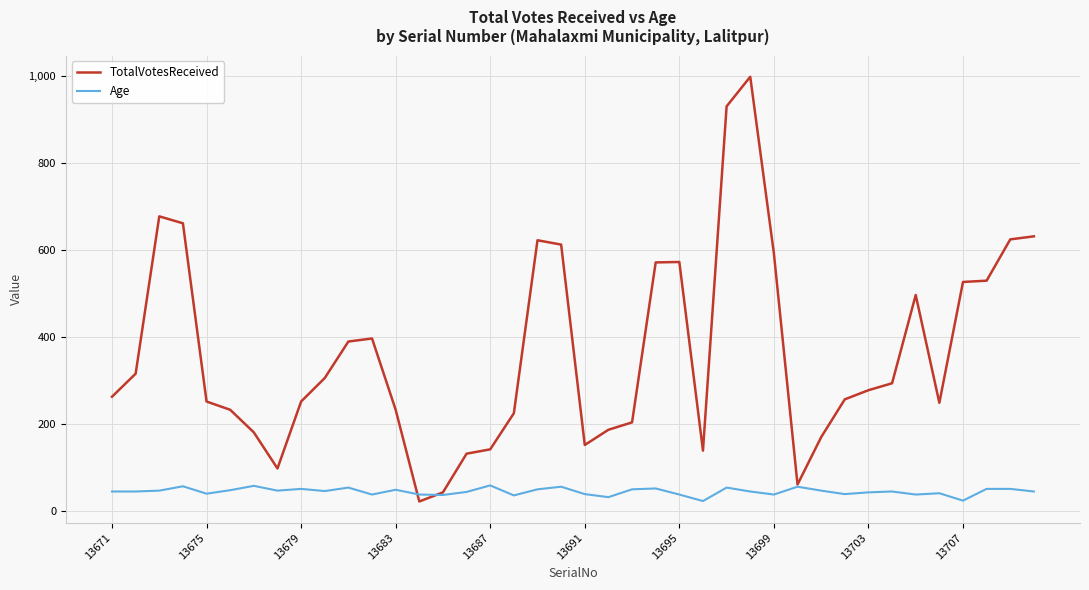

What is the minimum value shown in the chart?

22